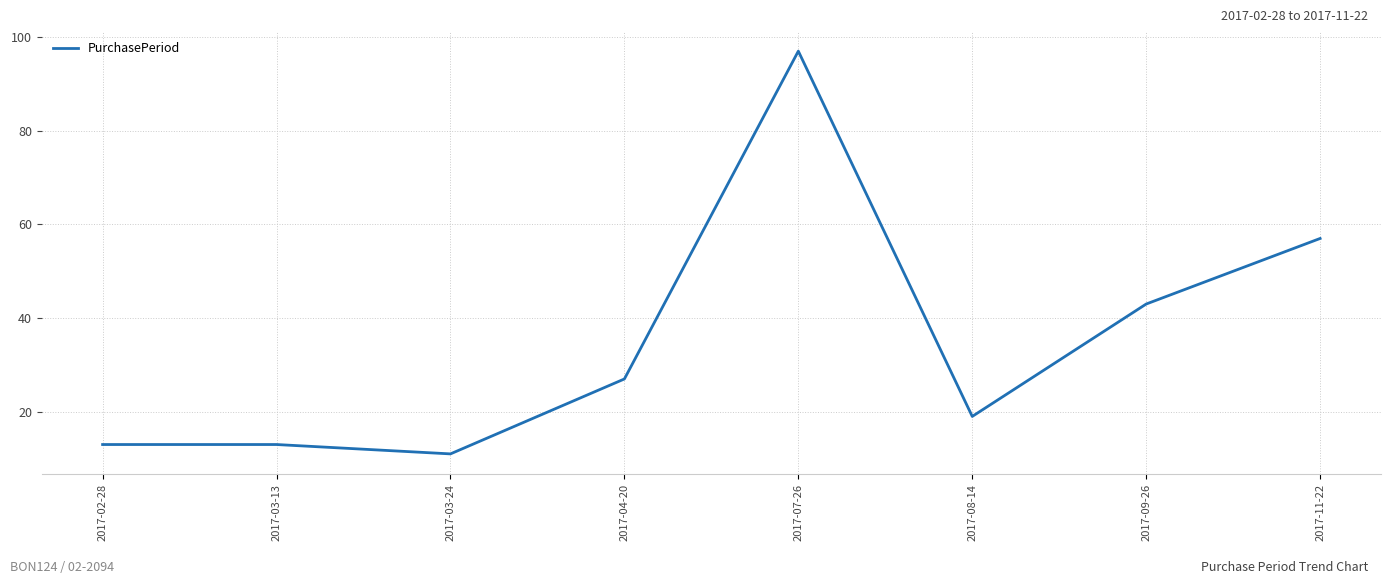

Reading left to right, transcribe all the data shown in this chart.

2017-02-28=13	2017-03-13=13	2017-03-24=11	2017-04-20=27	2017-07-26=97	2017-08-14=19	2017-09-26=43	2017-11-22=57